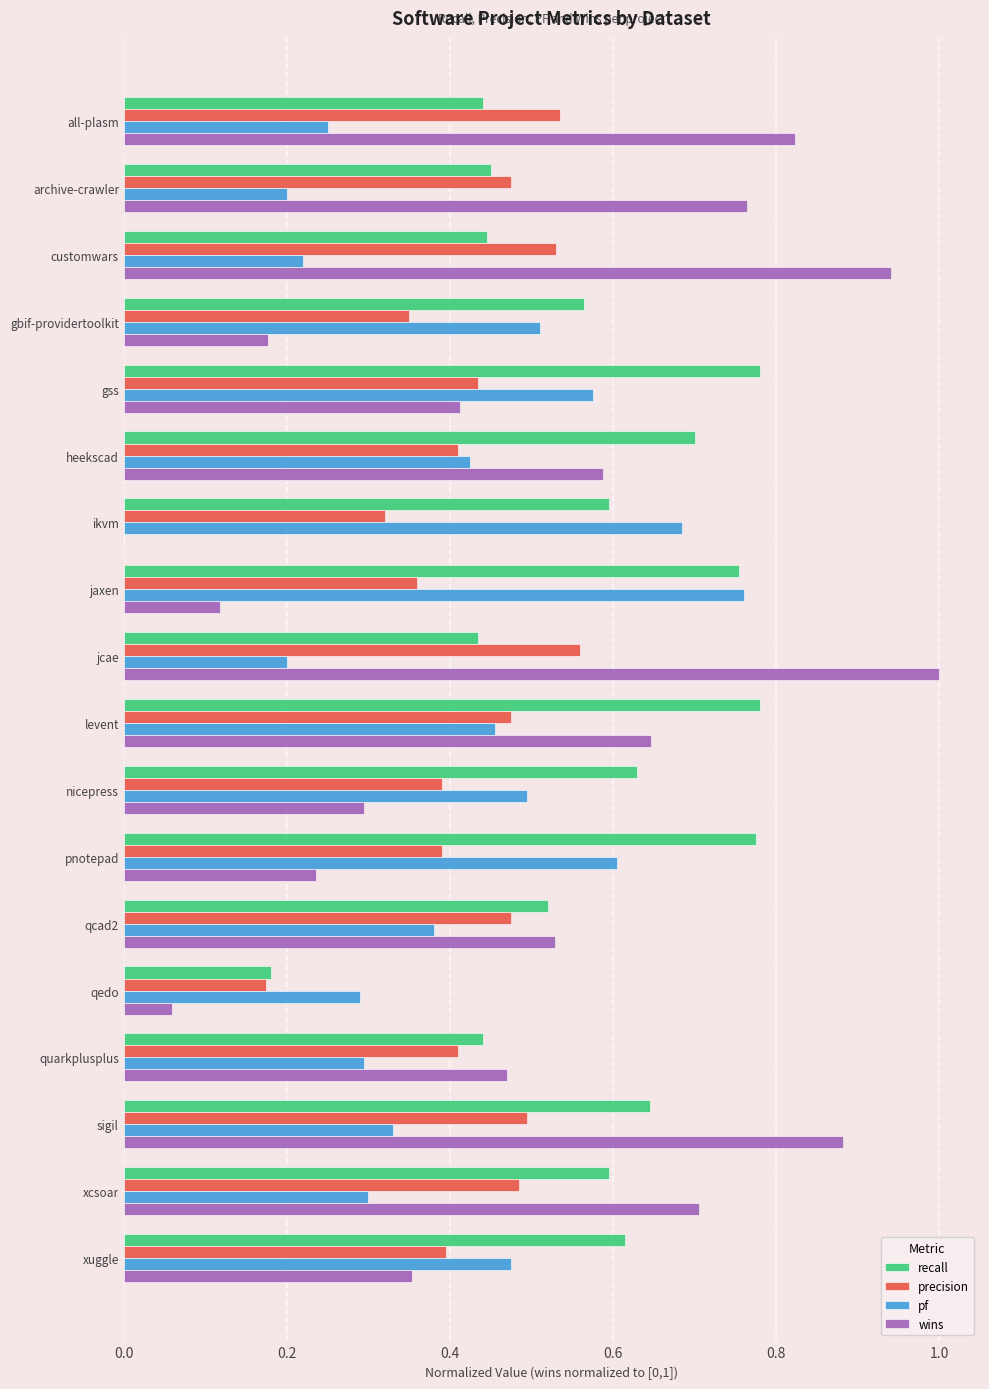

Count the number of categories in the chart.

18